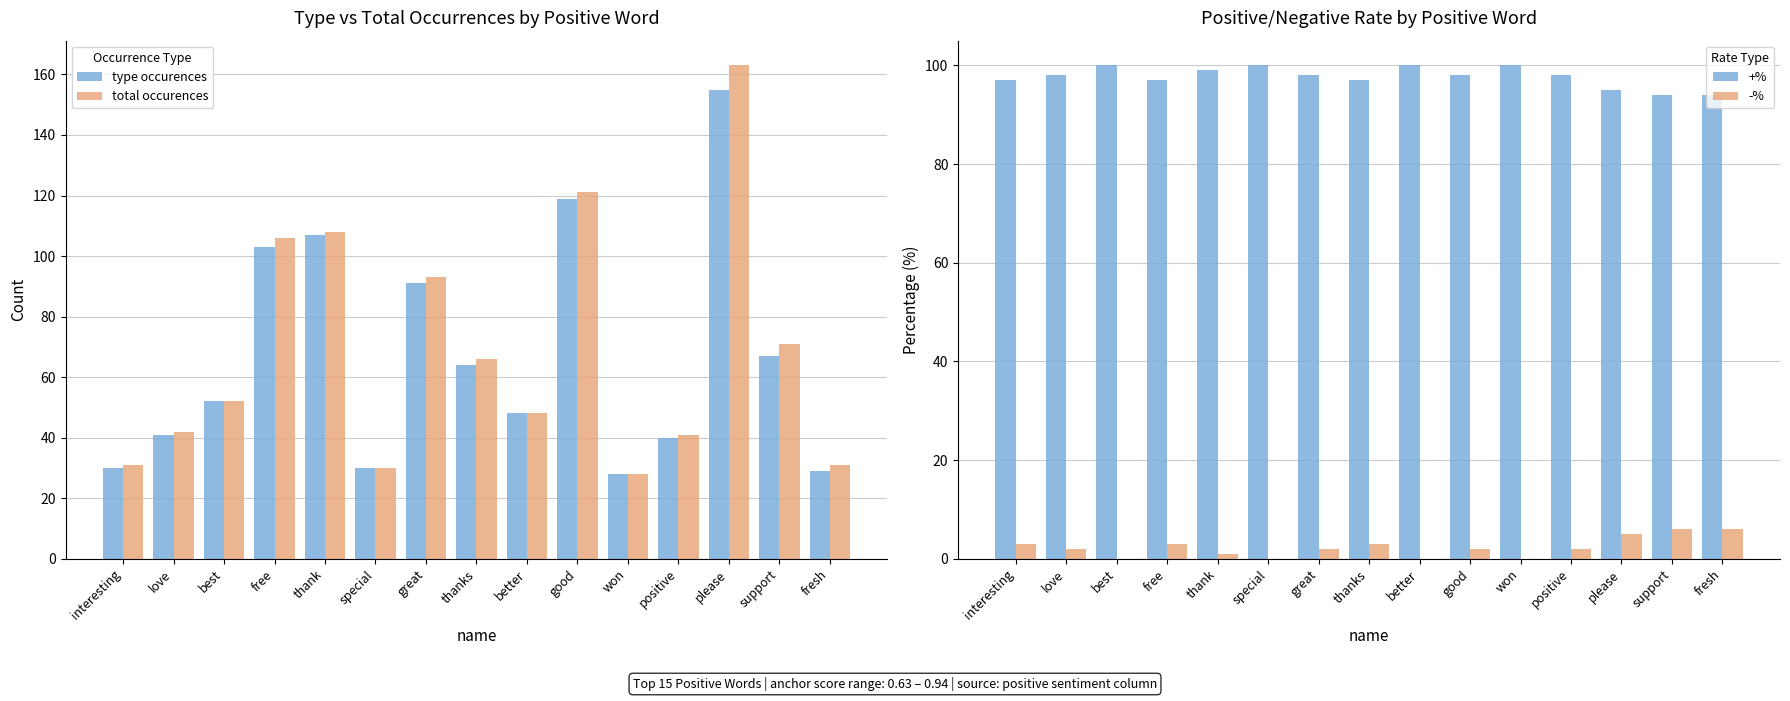

Is the value of +% at good greater than the value of -% at better?

Yes